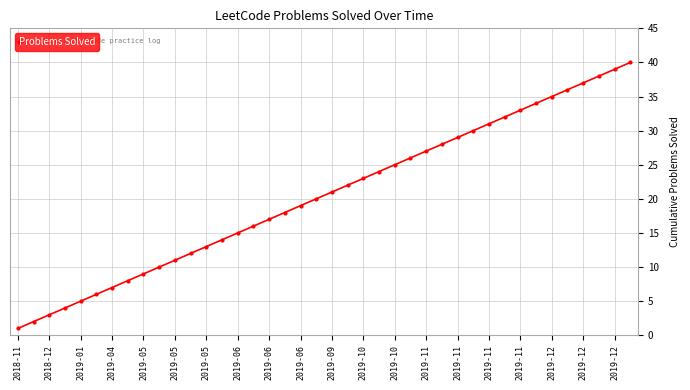

What is the difference between the maximum and minimum values?

39